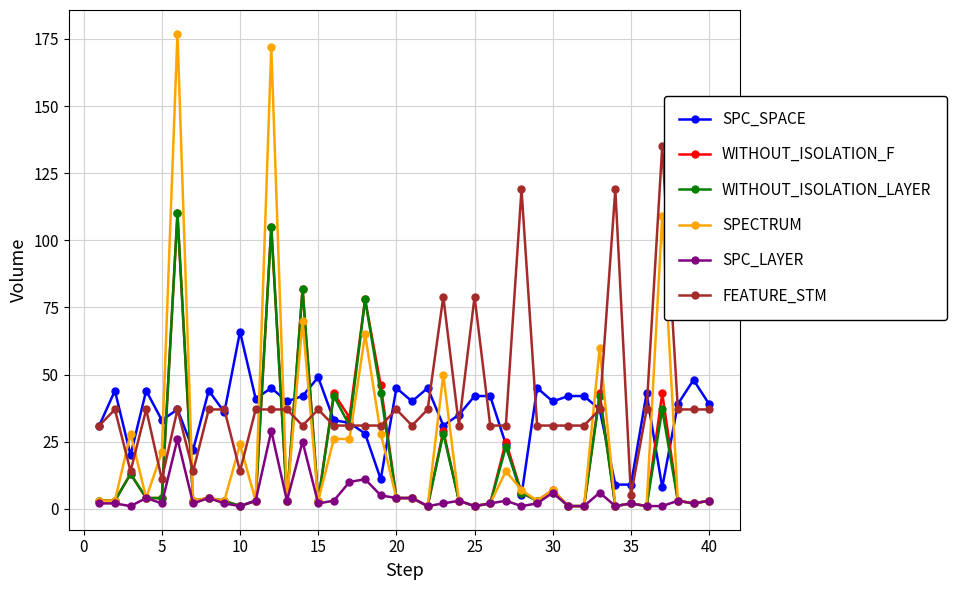

Which series has the widest spread of values?

SPECTRUM